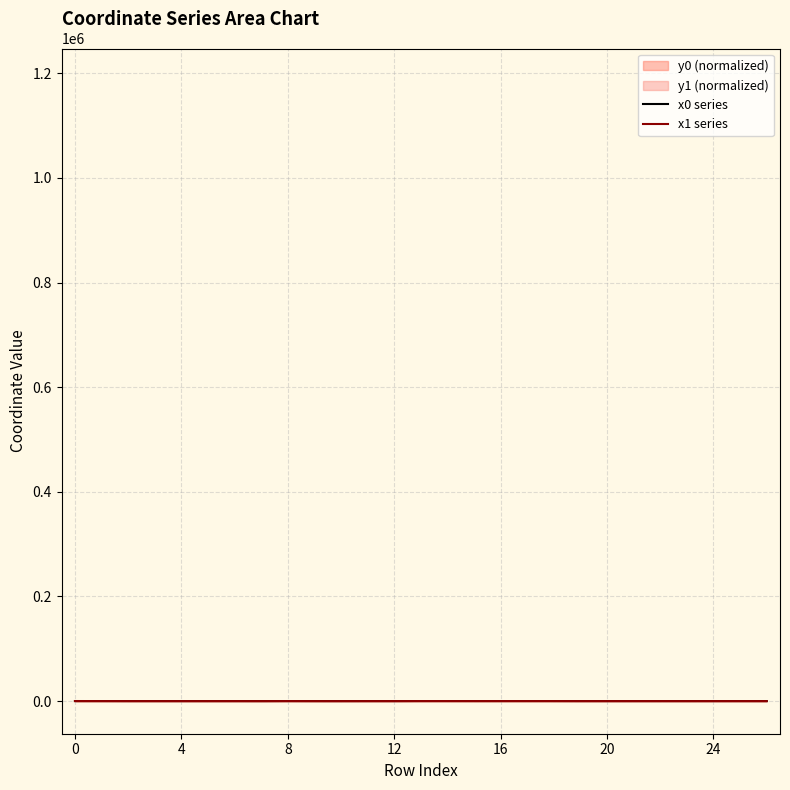

Read the x1 series value at 14.

84.4